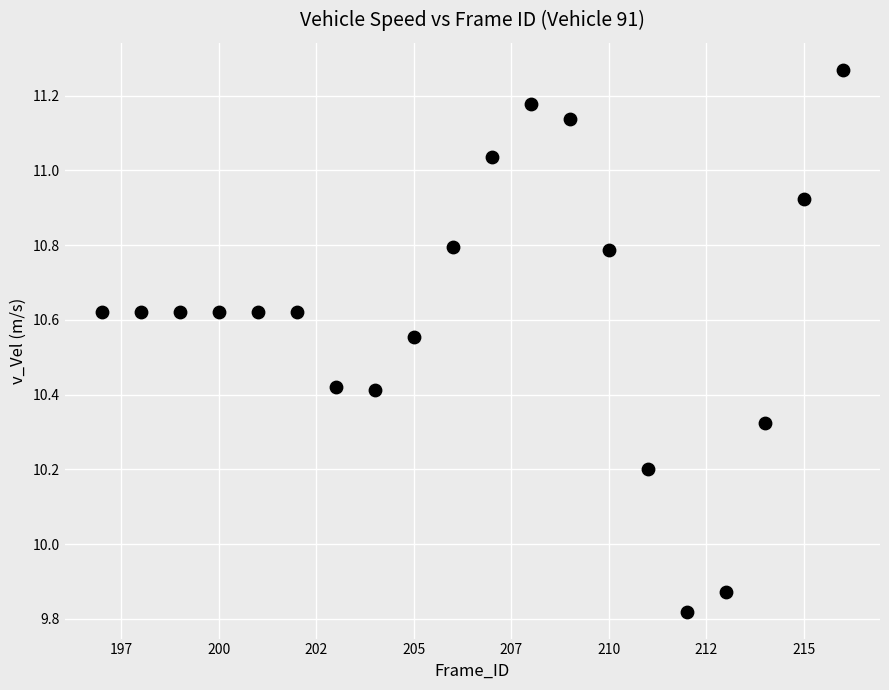

What is the range of Y values (max minus min)?

1.4